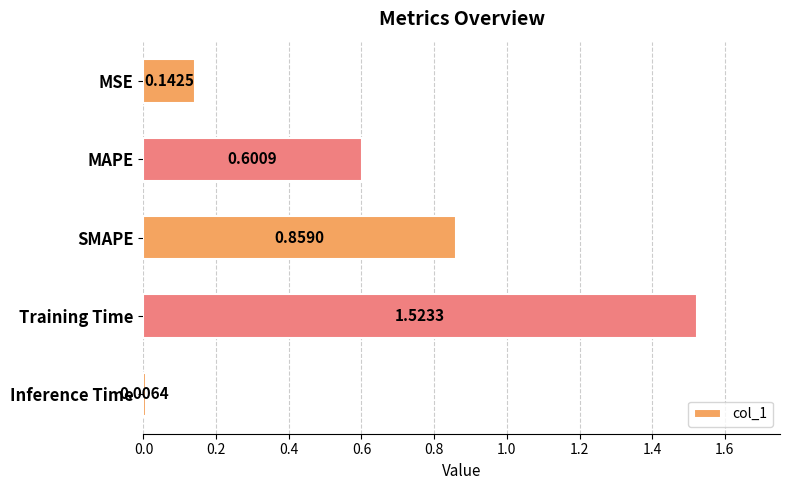

What is the label of the 1st bar from the top?

MSE